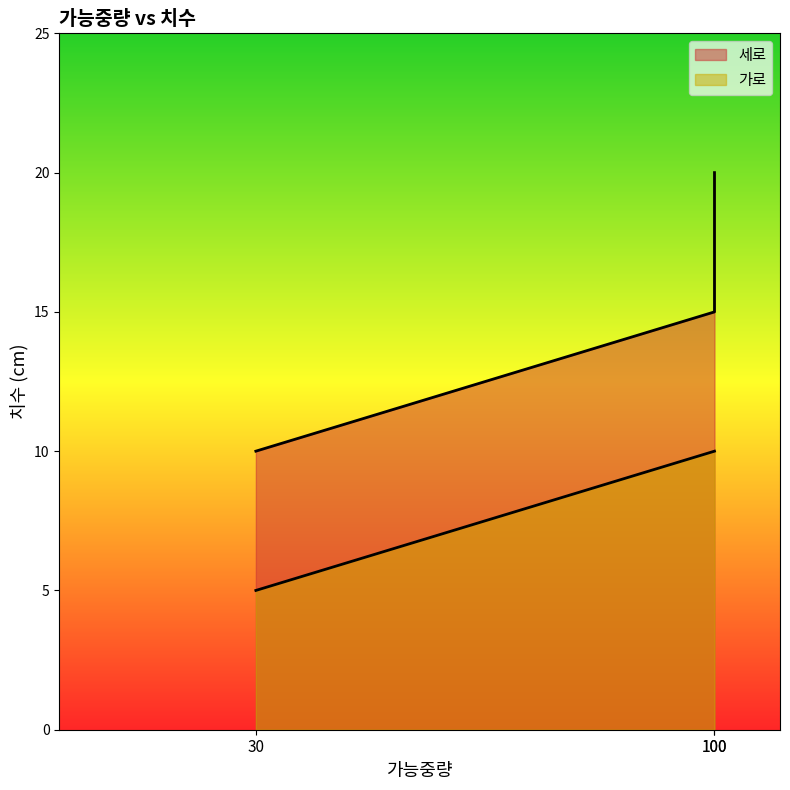

What is the difference between the maximum and second lowest values in the 세로 series?

5